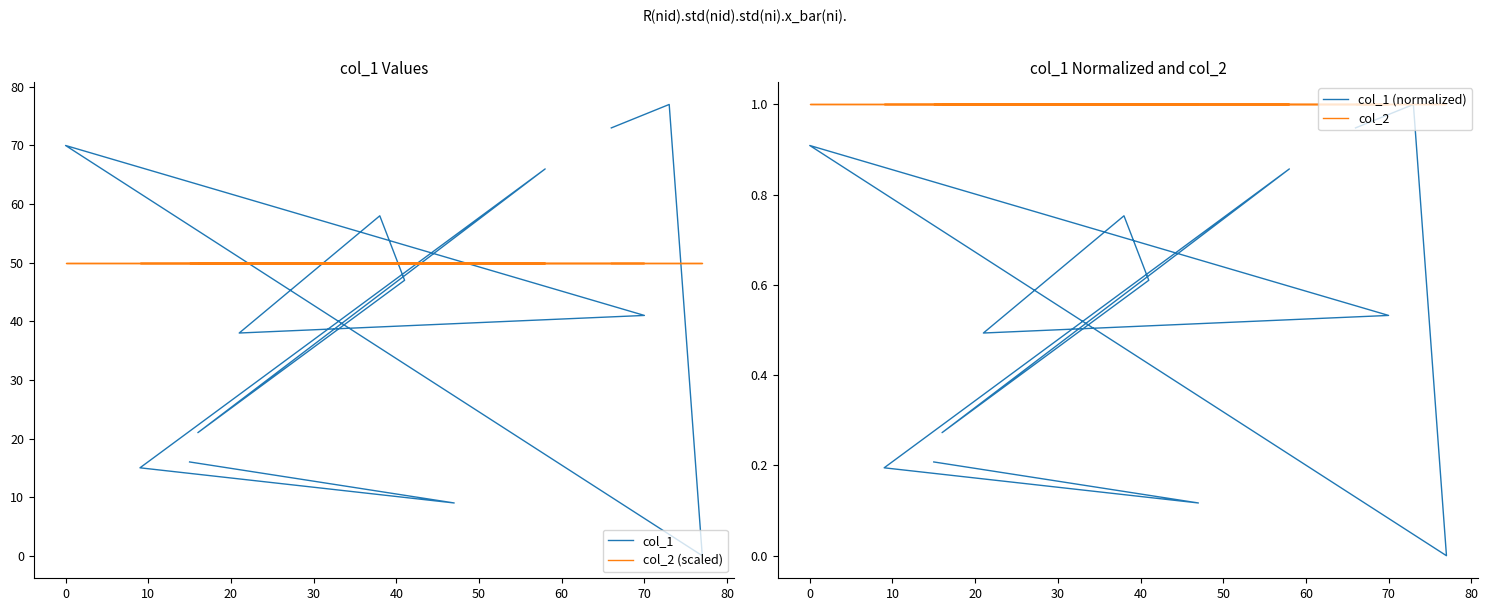

What position from the left is 60?

8